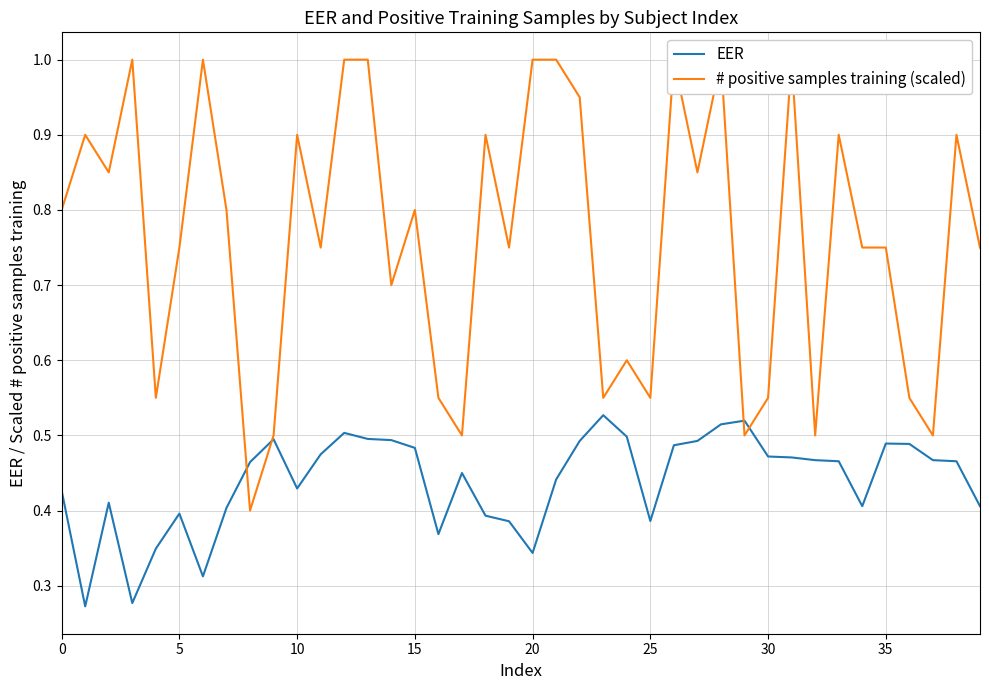

Which series has the largest range (max minus min)?

# positive samples training (scaled)